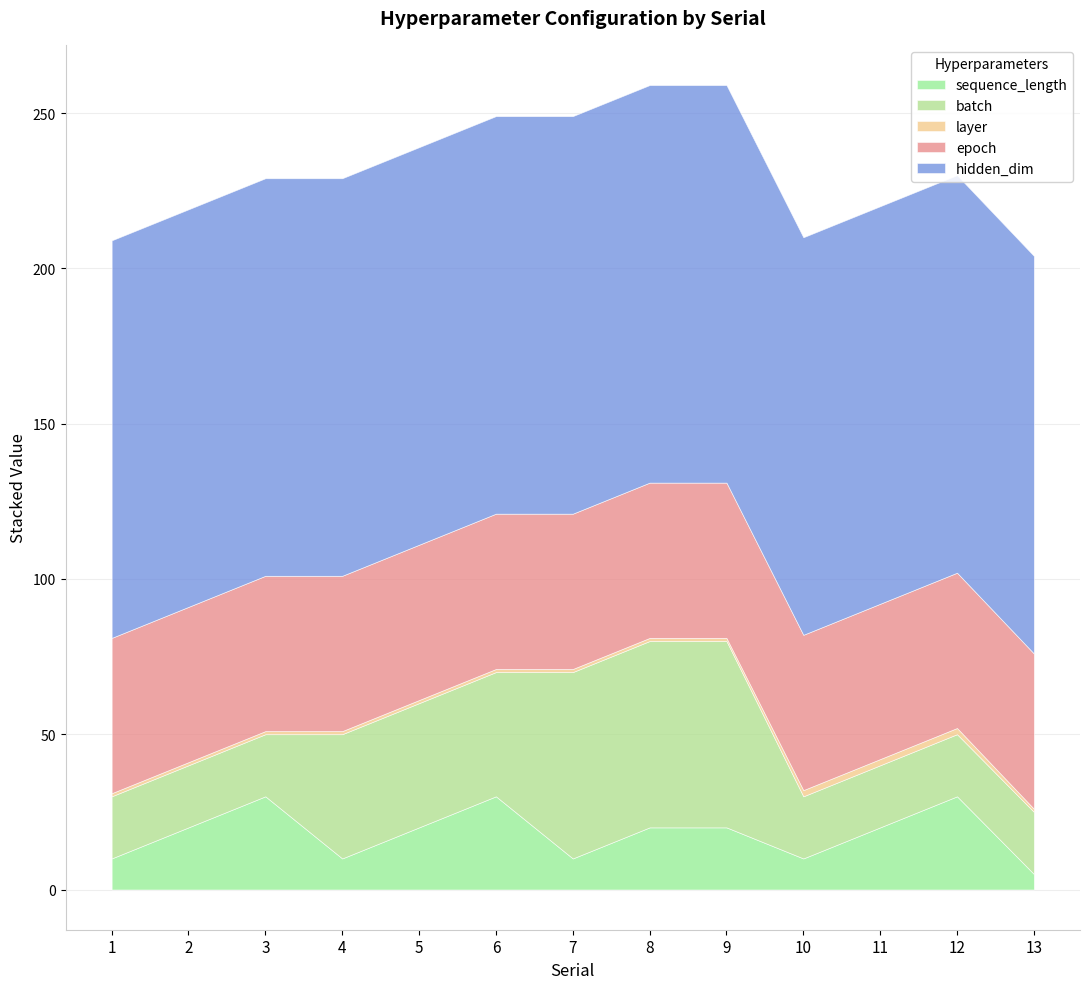

How many lines are shown in the chart?

5